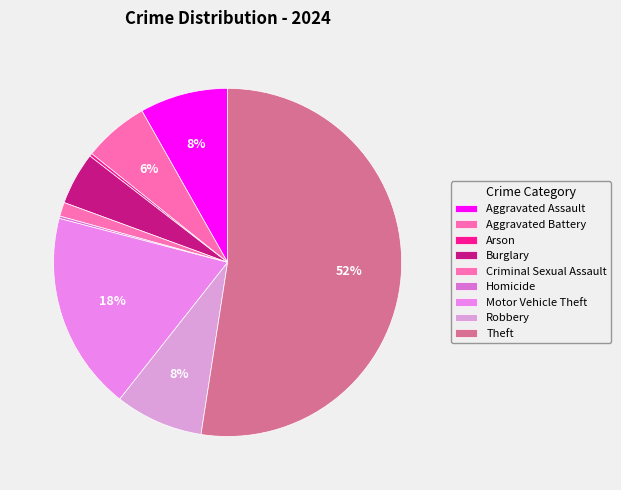

The Burglary slice represents 5% of the pie. True or false?

True